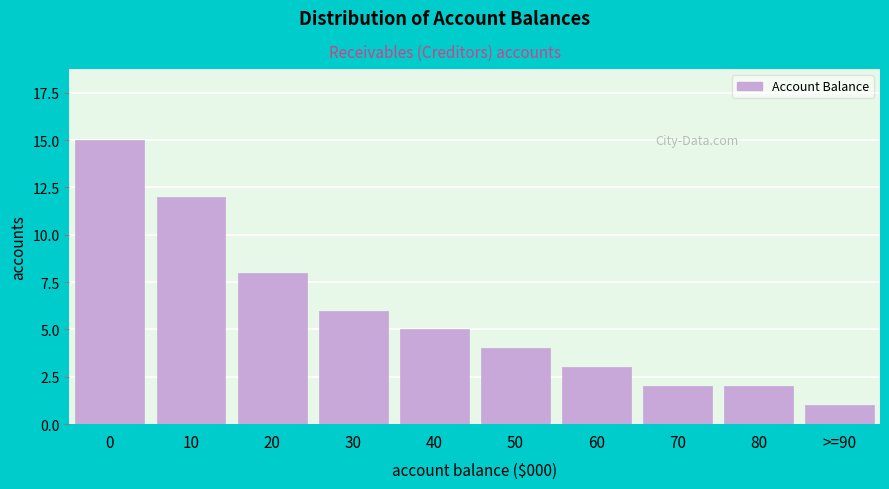

Reading left to right, extract all data points from this chart.

15	12	8	6	5	4	3	2	2	1